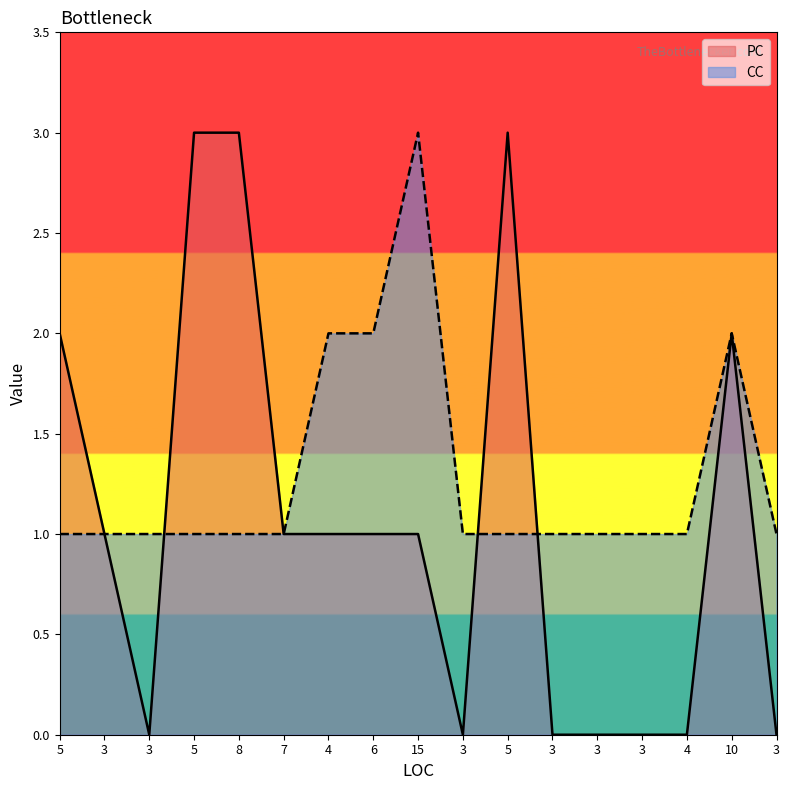

At which category is the sum across all series the highest?

5